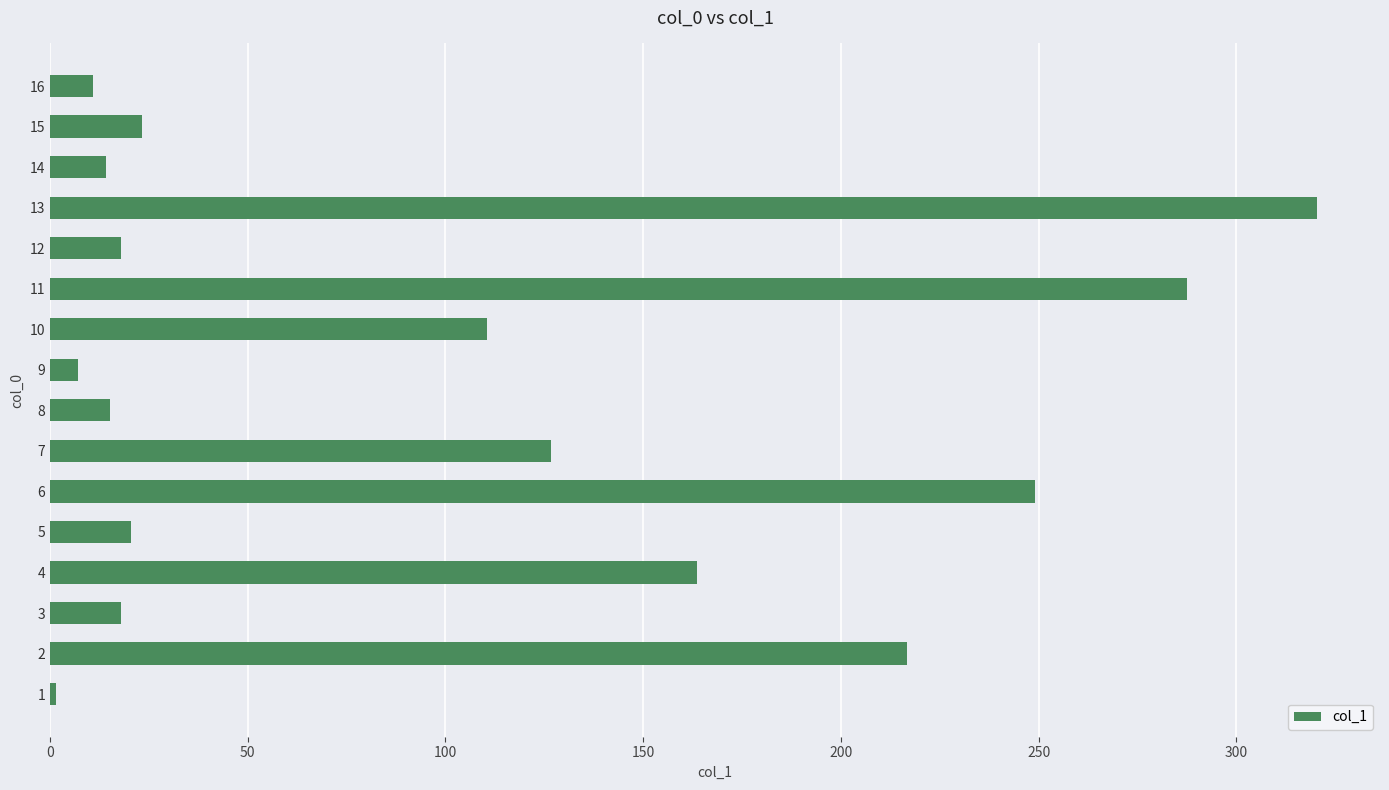

What is the difference between the maximum and minimum values?

318.7